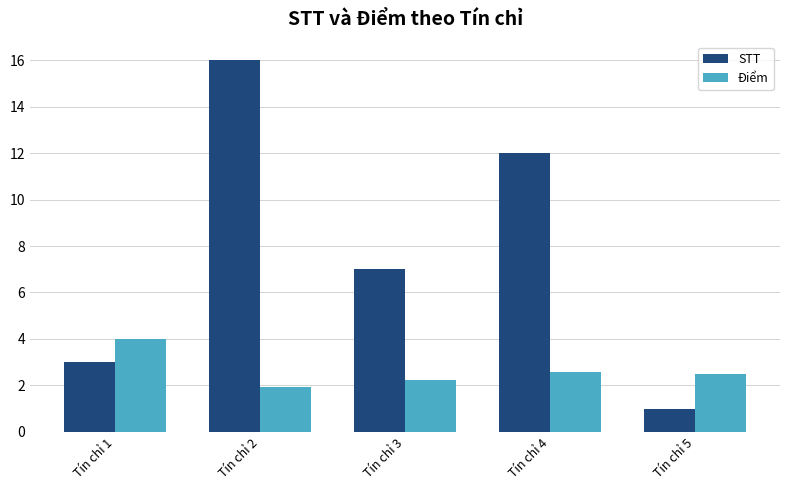

What is the sum of the STT values at Tín chỉ 4 and Tín chỉ 2?

28.0